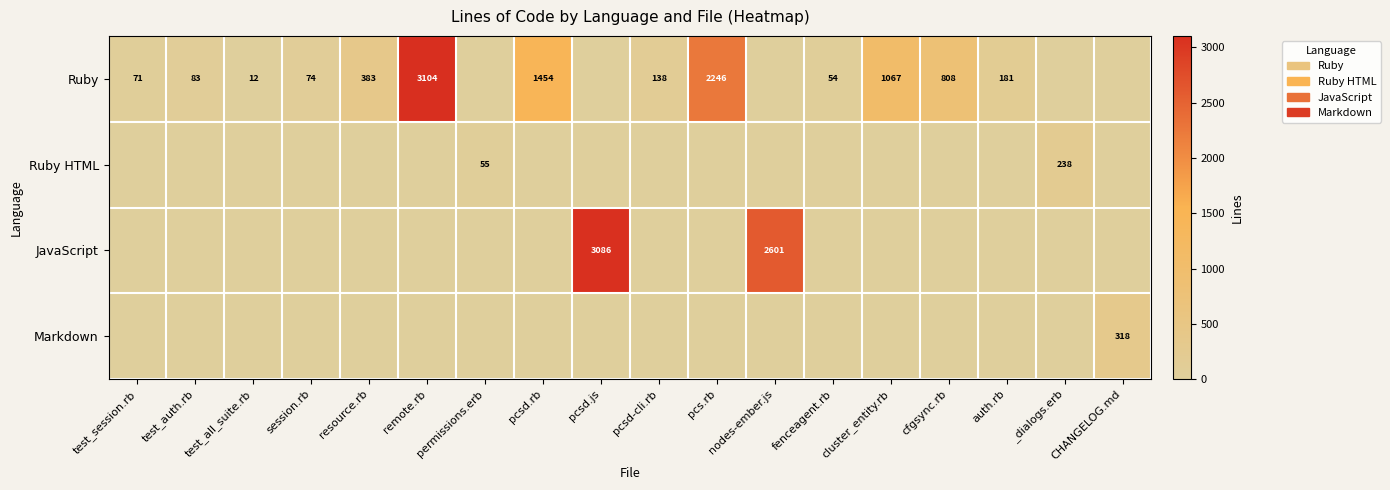

How many categories are shown in the chart?

18